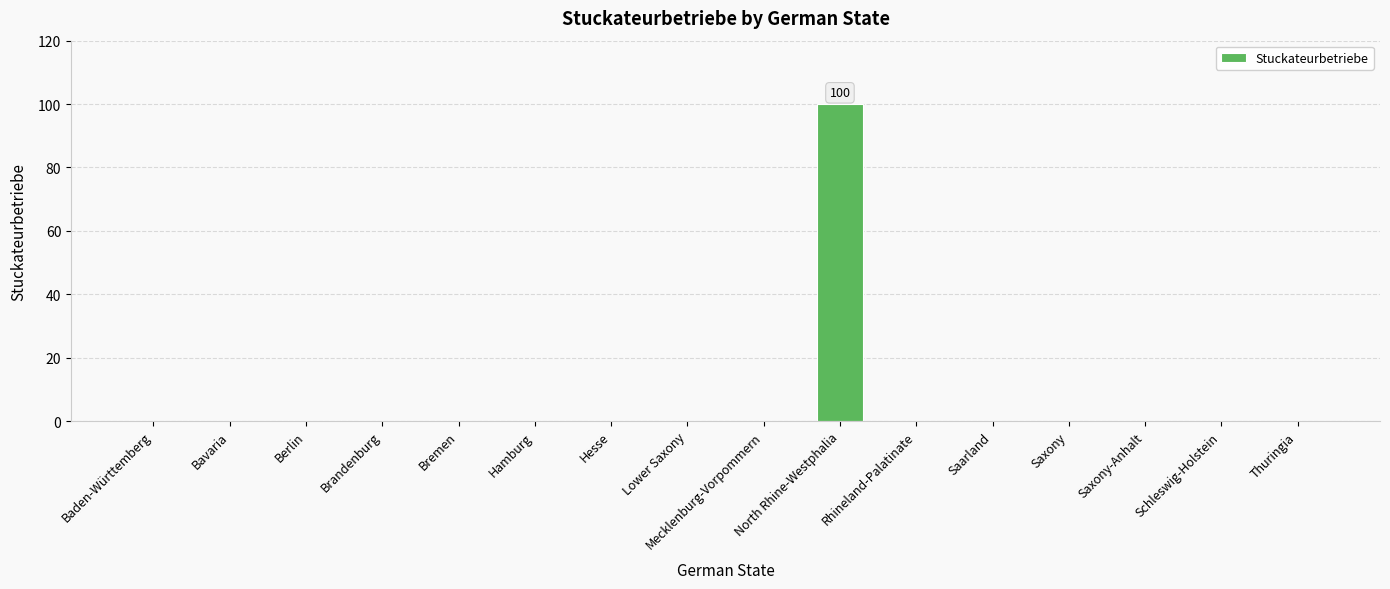

Is it true that the value at North Rhine-Westphalia is 100?

True